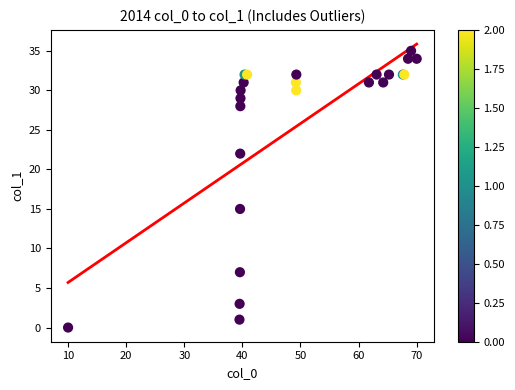

What Y value in the scatter plot is closest to 17?

15